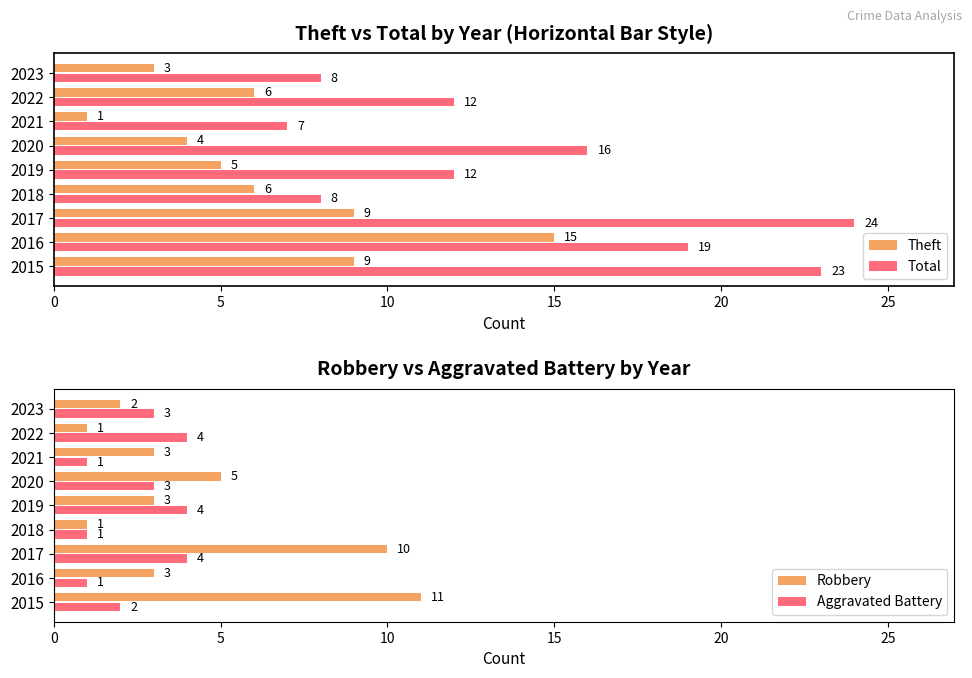

How many bars are there in total?

36